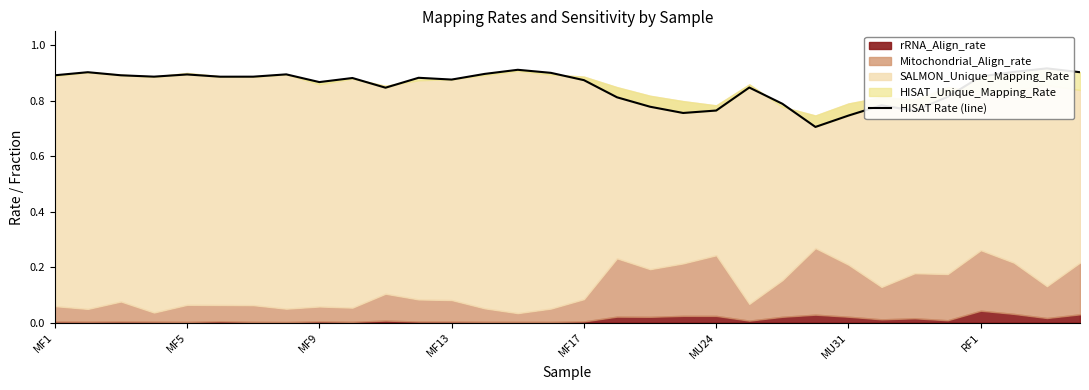

At which category does the data reach its first local peak?

MF5